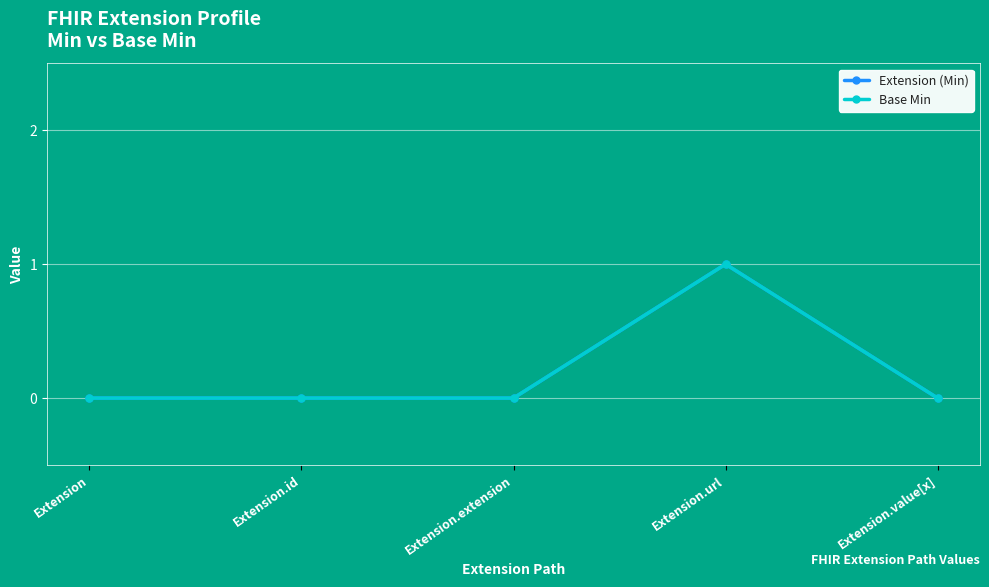

Reading left to right, list all the values displayed in this chart.

Extension (Min): Extension=0	Extension.id=0	Extension.extension=0	Extension.url=1	Extension.value[x]=0
Base Min: Extension=0	Extension.id=0	Extension.extension=0	Extension.url=1	Extension.value[x]=0